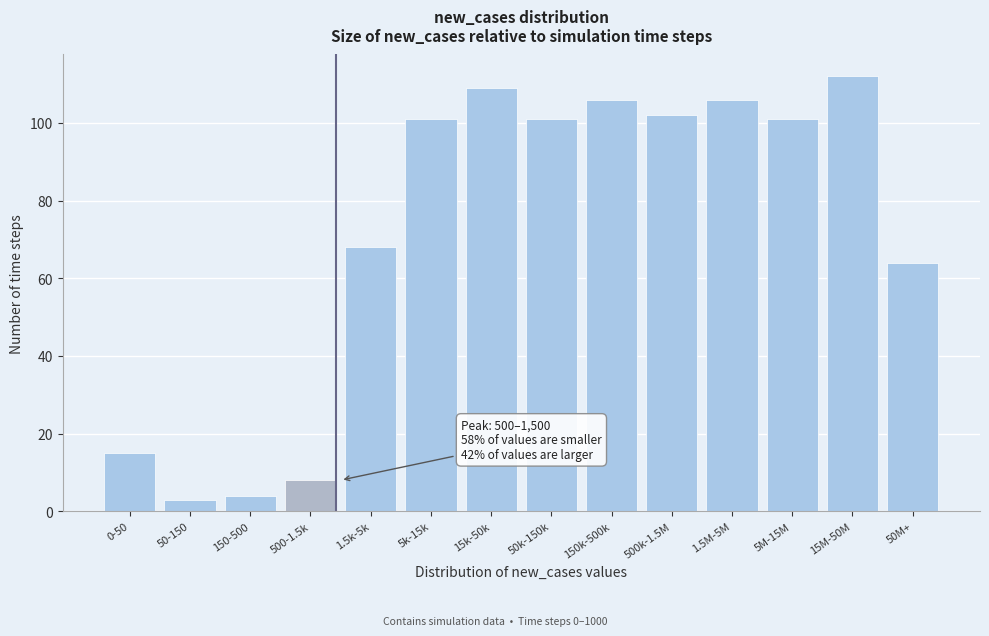

Reading right to left, extract all data points from this chart.

64	112	101	106	102	106	101	109	101	68	8	4	3	15